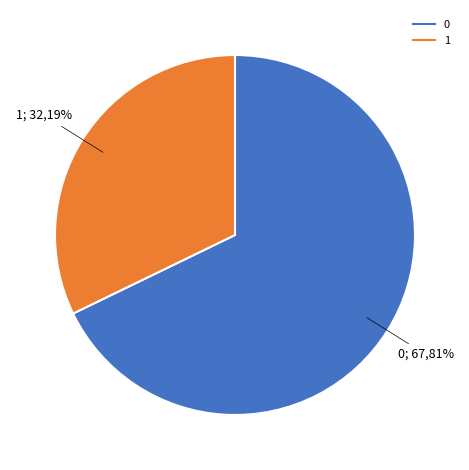

To the nearest percent, what is the difference between the largest and smallest slice percentages?

36%